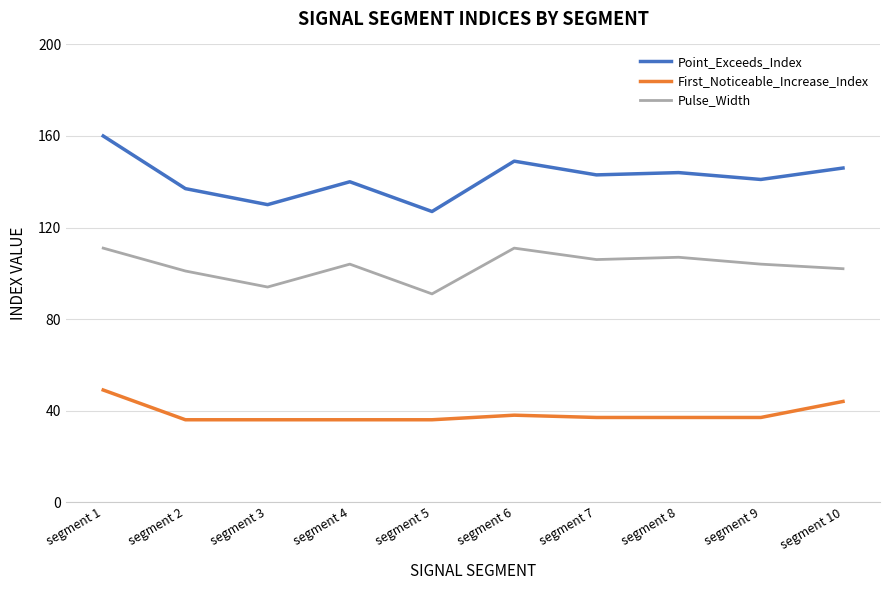

What is the greatest value displayed?

160